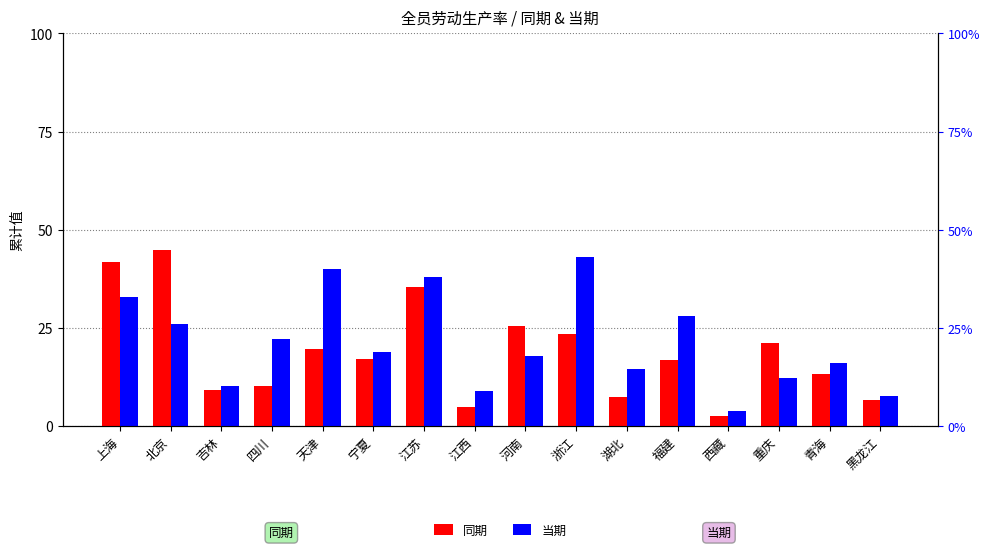

Reading left to right, transcribe all the data shown in this chart.

同期: 上海=41.8	北京=44.9	吉林=9.2	四川=10.2	天津=19.7	宁夏=17.1	江苏=35.4	江西=4.9	河南=25.6	浙江=23.6	湖北=7.5	福建=16.8	西藏=2.6	重庆=21.3	青海=13.3	黑龙江=6.7
当期: 上海=33.0	北京=26.0	吉林=10.3	四川=22.2	天津=40.0	宁夏=19.0	江苏=38.0	江西=9.0	河南=17.8	浙江=43.0	湖北=14.5	福建=28.0	西藏=4.0	重庆=12.2	青海=16.0	黑龙江=7.6